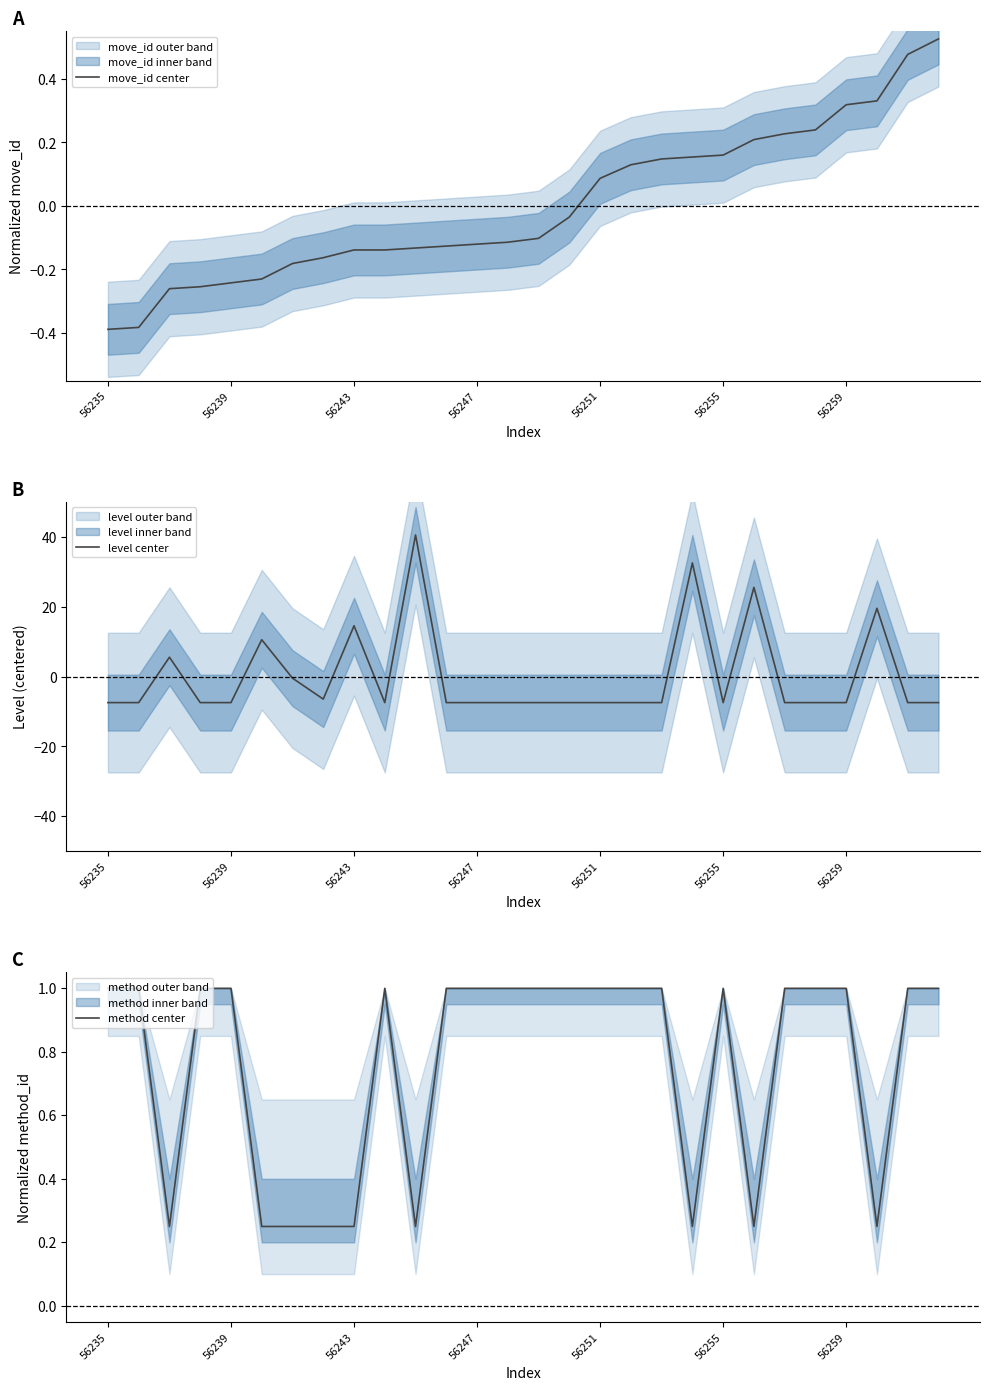

What is the total value across all series at 19?

32.9